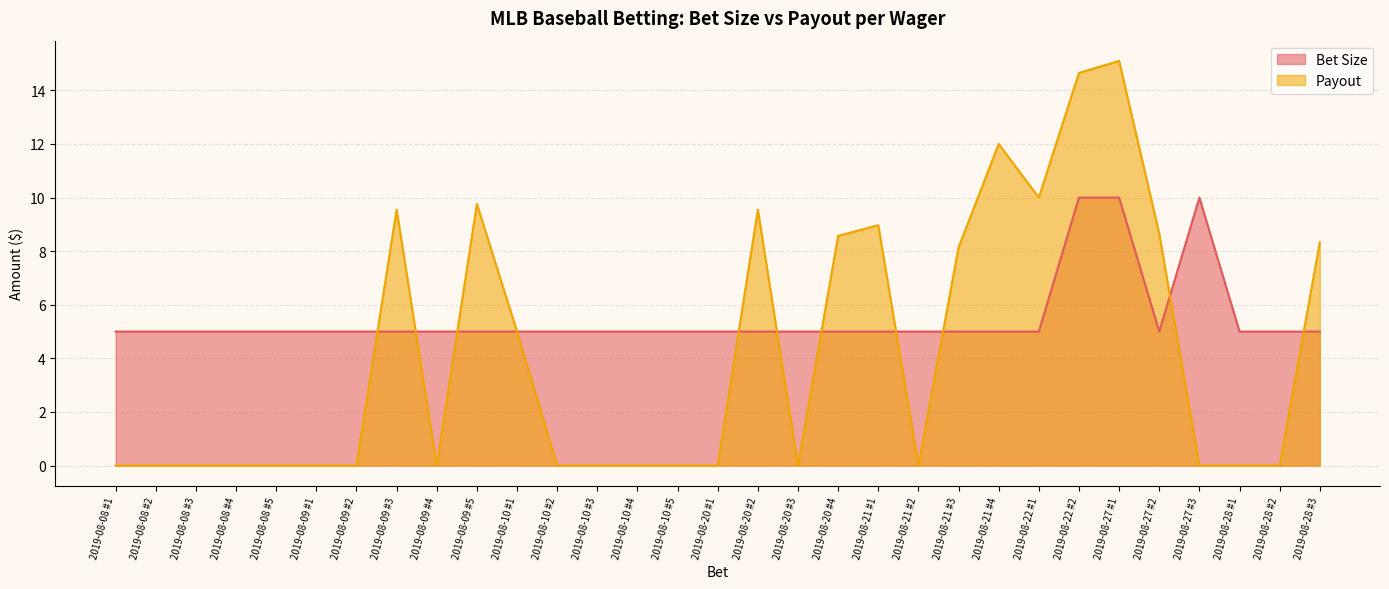

What is the label of the 25th point from the right?

2019-08-09 #2